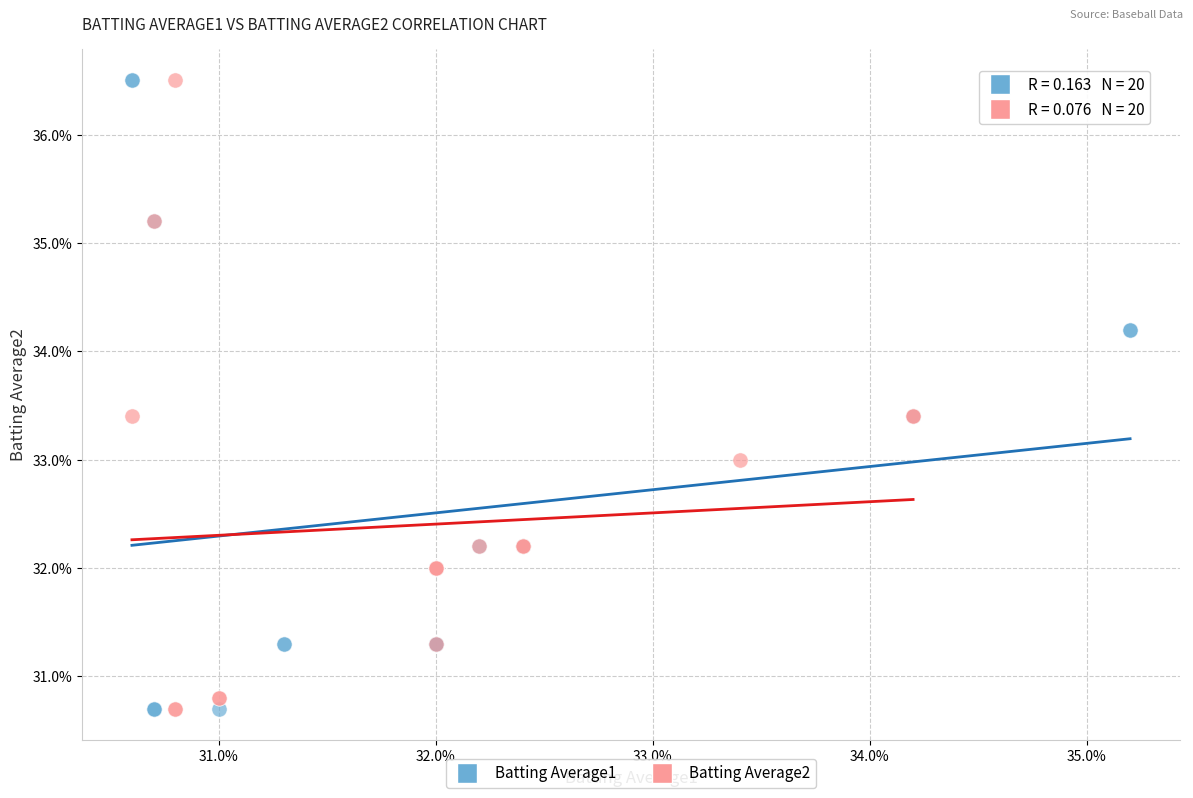

What are all the series names shown in the legend?

Batting Average1, Batting Average2